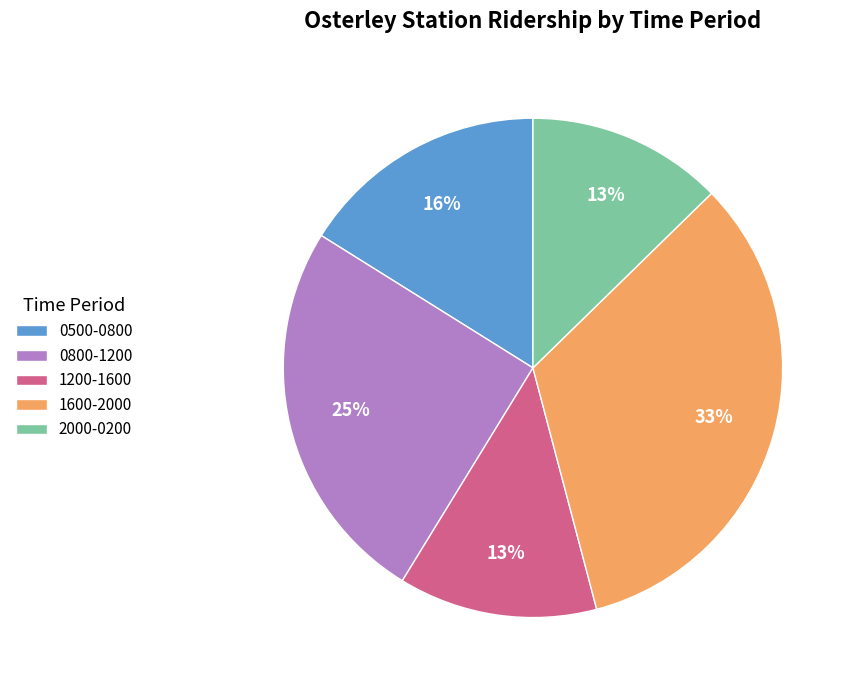

True or false: 1200-1600 accounts for 13% of the total.

True